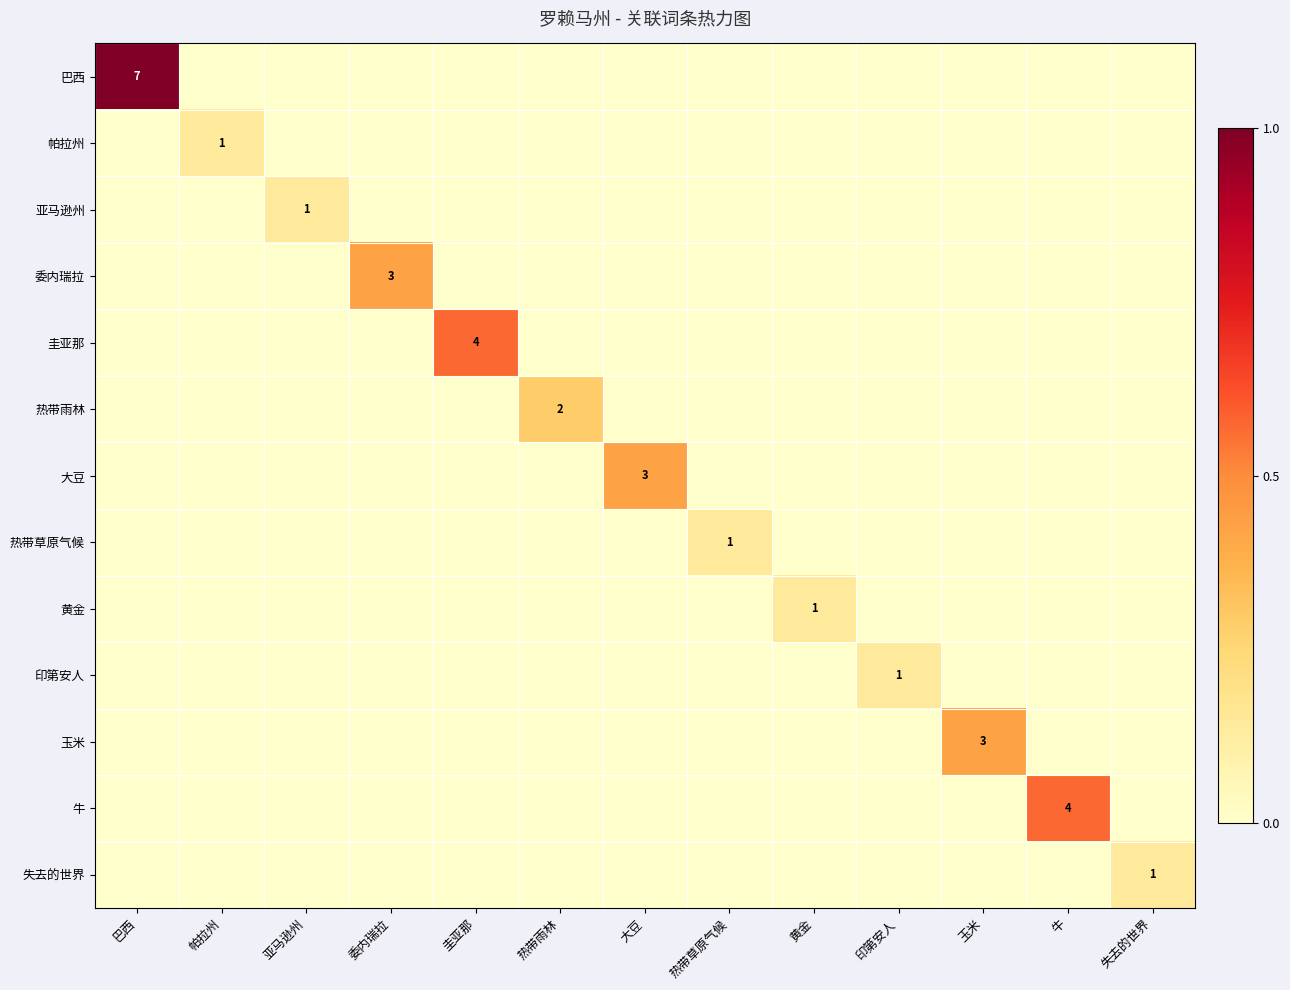

True or false: 亚马逊州 has a value of 1 at 亚马逊州.

True